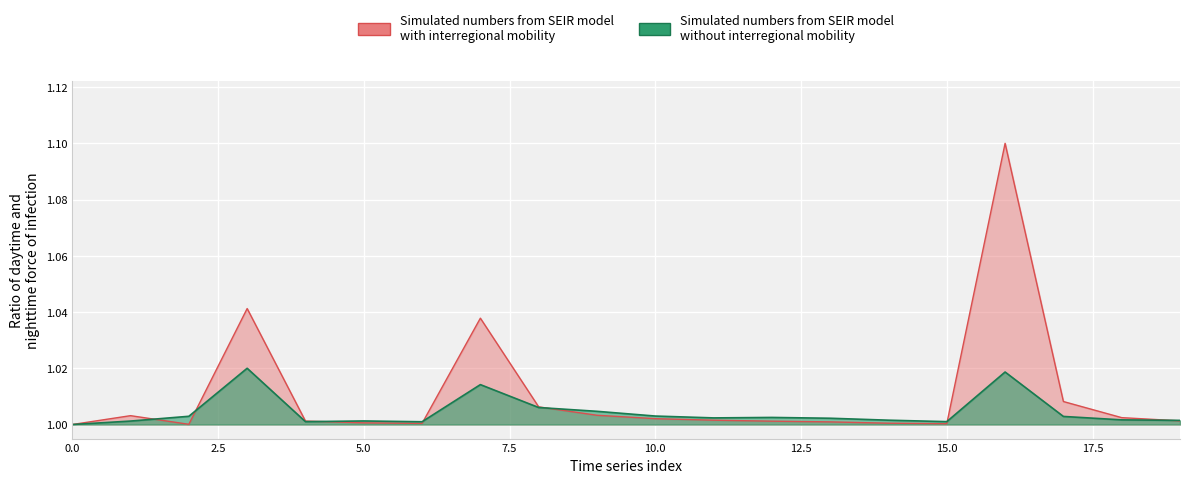

Reading left to right, what are all the values shown in this chart?

estimate: 1.0	1.0	1.0	1.0	1.0	1.0	1.0	1.0	1.0	1.0	1.0	1.0	1.0	1.0	1.0	1.0	1.1	1.0	1.0	1.0
real: 1.0	1.0	1.0	1.0	1.0	1.0	1.0	1.0	1.0	1.0	1.0	1.0	1.0	1.0	1.0	1.0	1.0	1.0	1.0	1.0